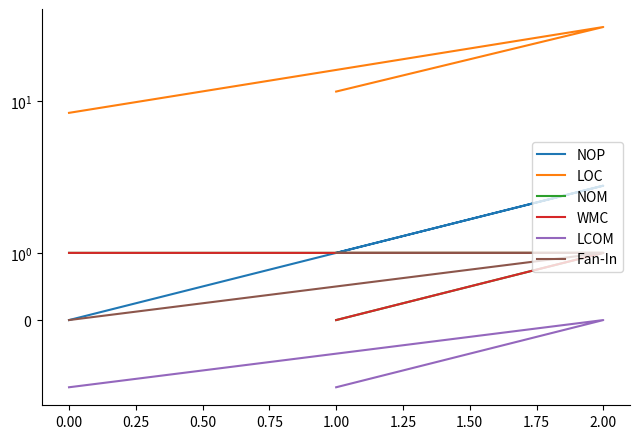

What is the difference between the LOC values at 2.00 and 1.00?

29